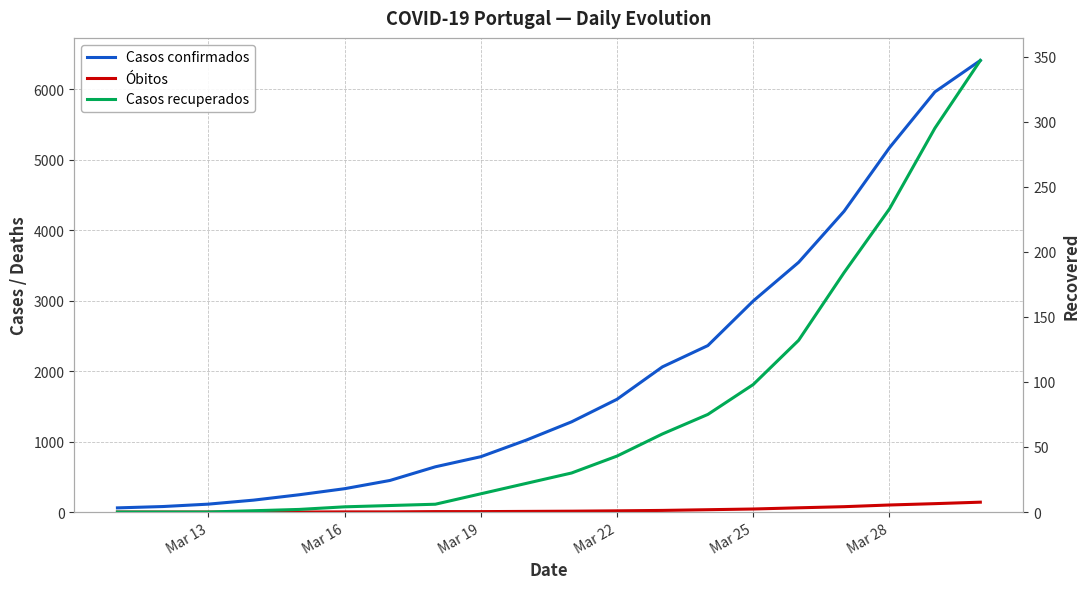

True or false: Casos recuperados and Casos confirmados intersect in this chart.

False